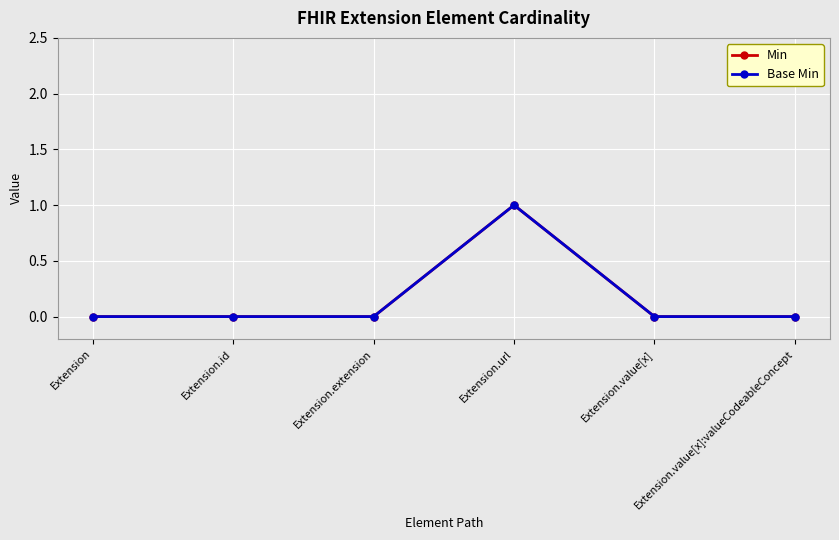

Which series has the largest total across all categories?

Min